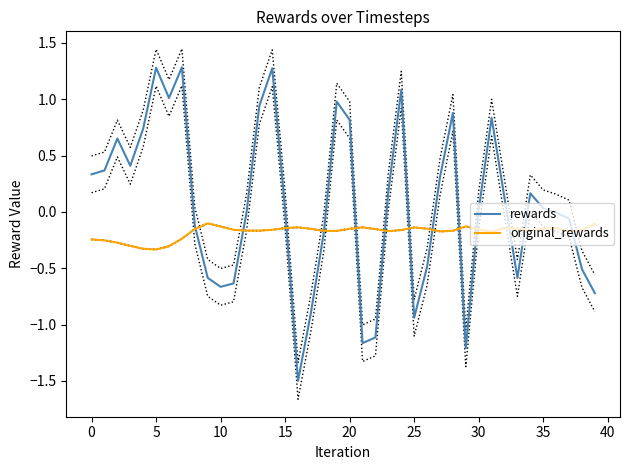

The value of rewards at 17 is -0.9. True or false?

True